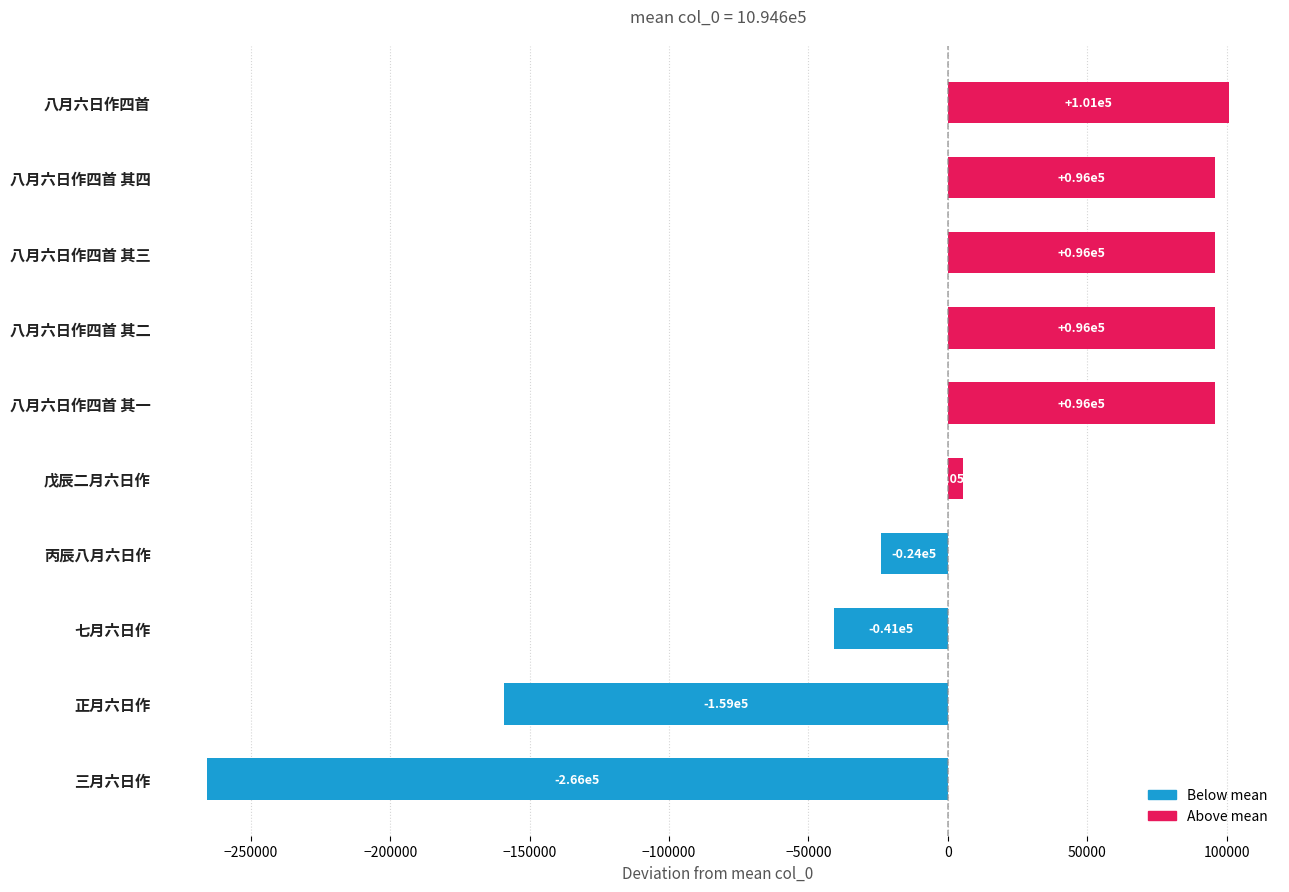

What is the value of the 8th bar from the top?

-40735.9